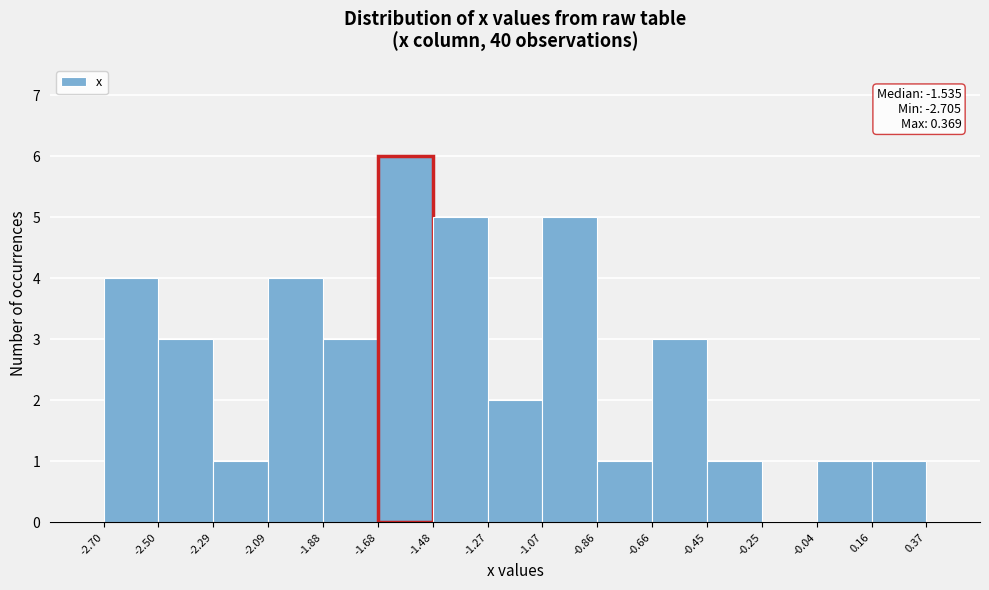

Over which range of the x-axis is the bar tallest?

-1.68 to -1.48